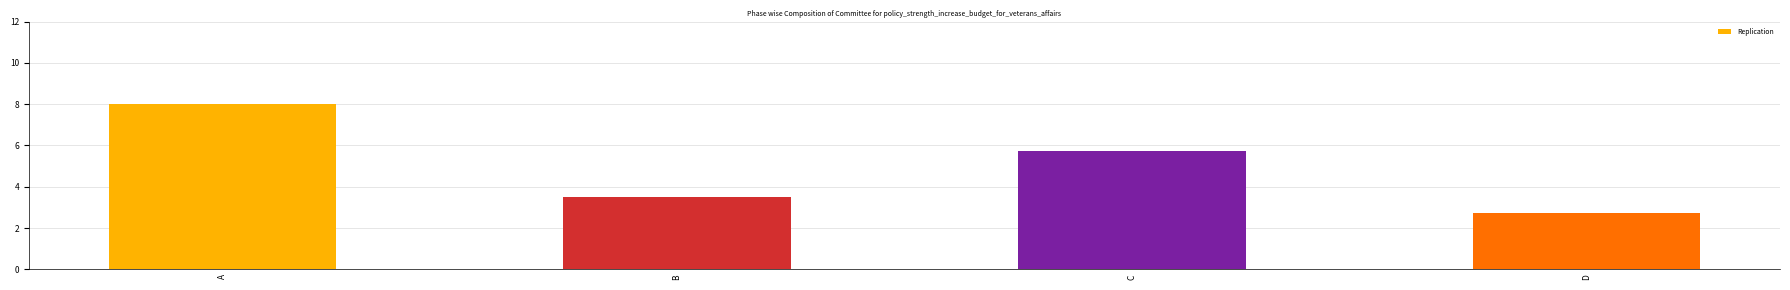

List the labels in order of value, largest first.

A, C, B, D